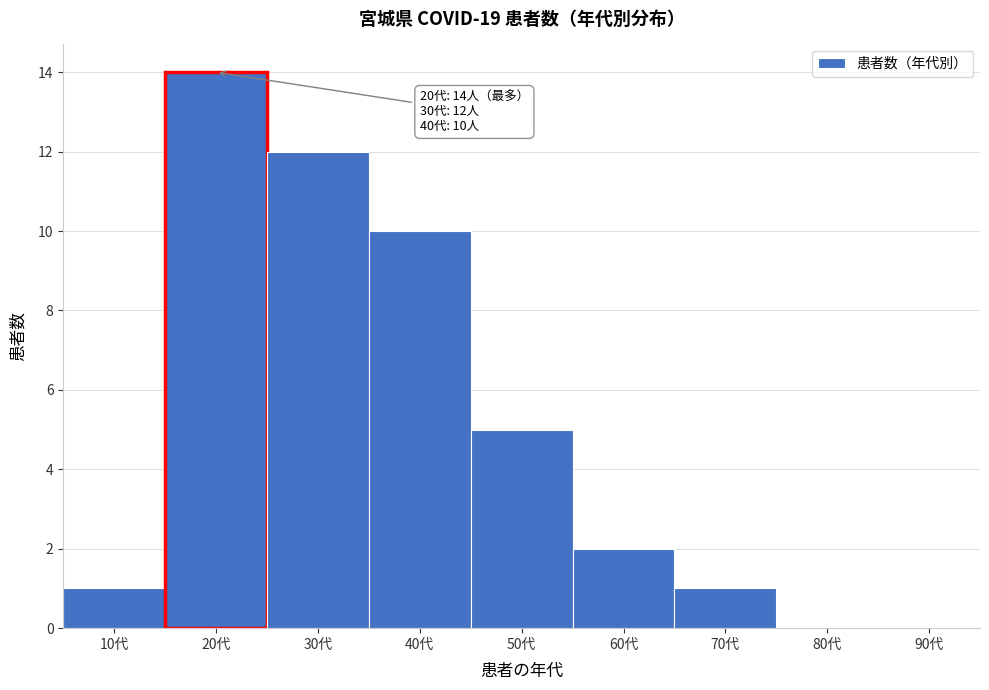

Reading left to right, transcribe all the data shown in this chart.

10代=1	20代=14	30代=12	40代=10	50代=5	60代=2	70代=1	80代=0	90代=0